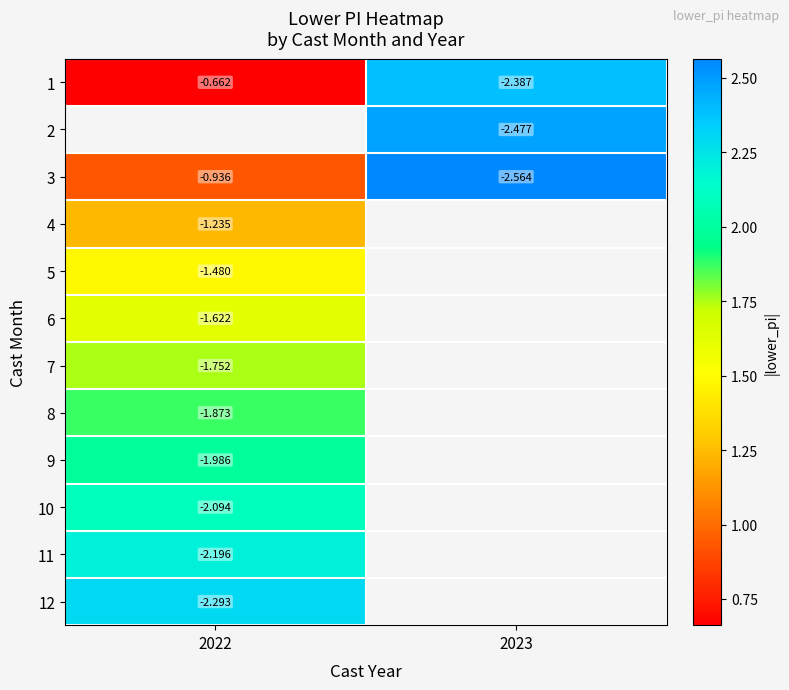

Is the value of 4 at 2022 greater than the value of 5 at 2023?

No